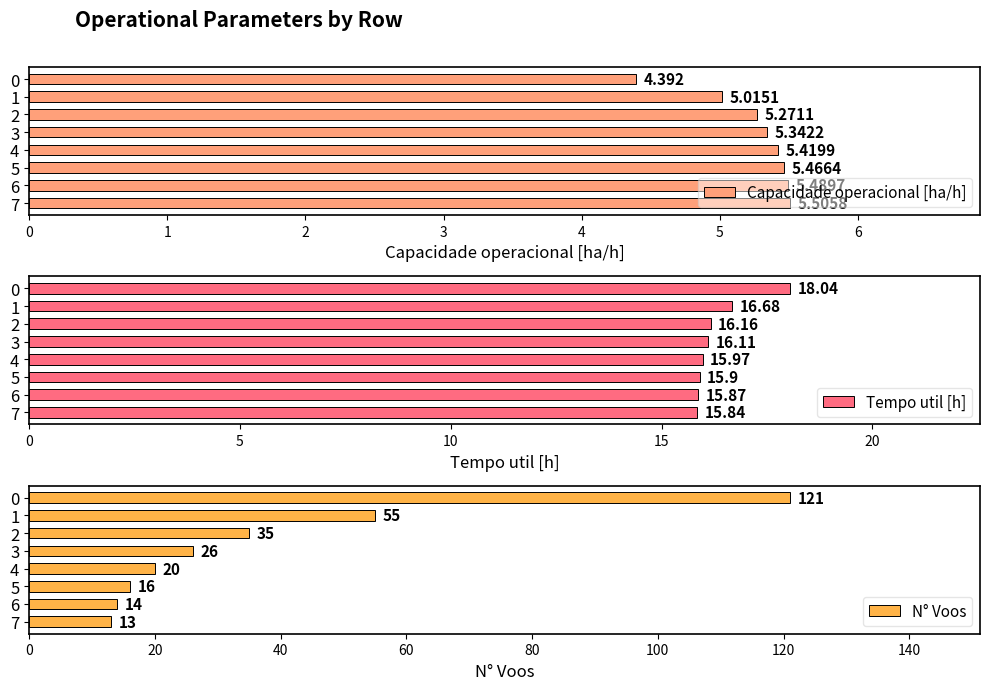

What is the maximum value shown in the chart?

121.0